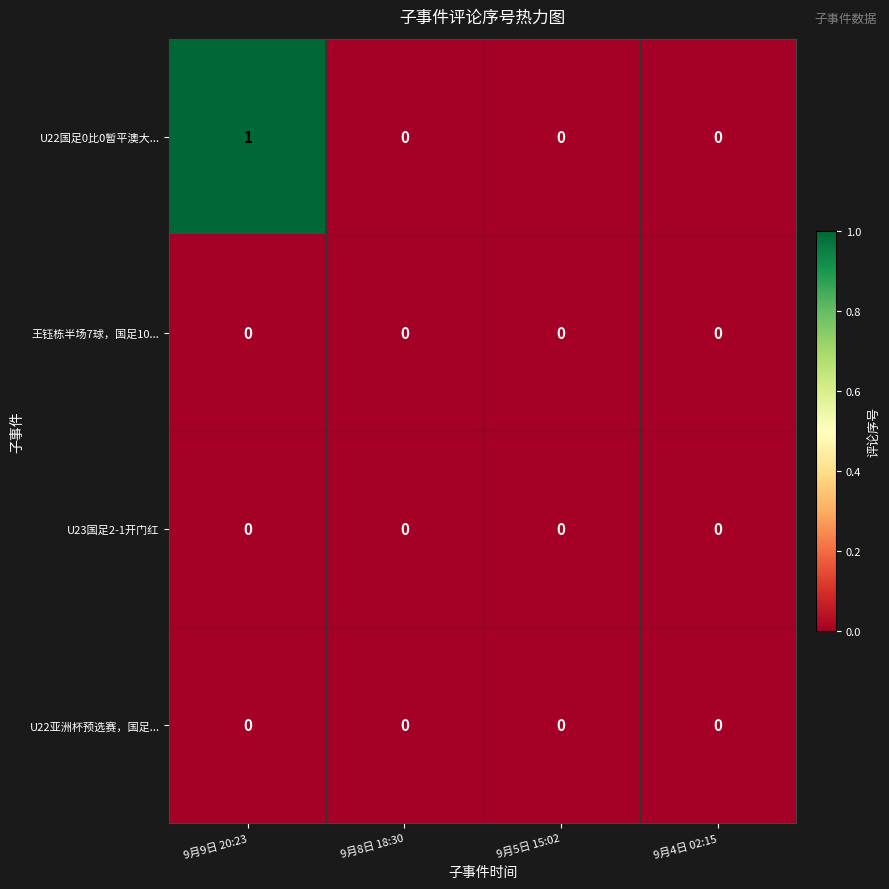

Which series has the largest total across all categories?

U22国足0比0暂平澳大...